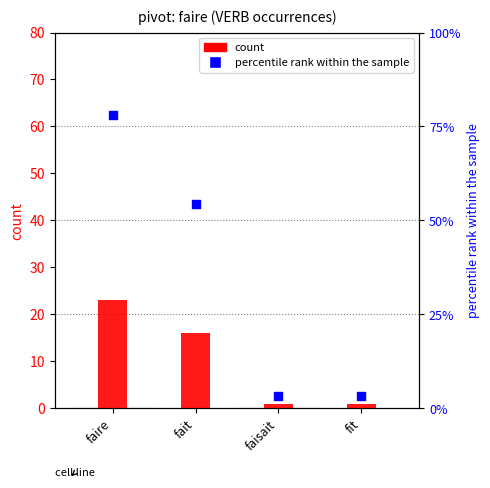

Is the value of percentile rank within the sample at fit greater than the value of count at fait?

No